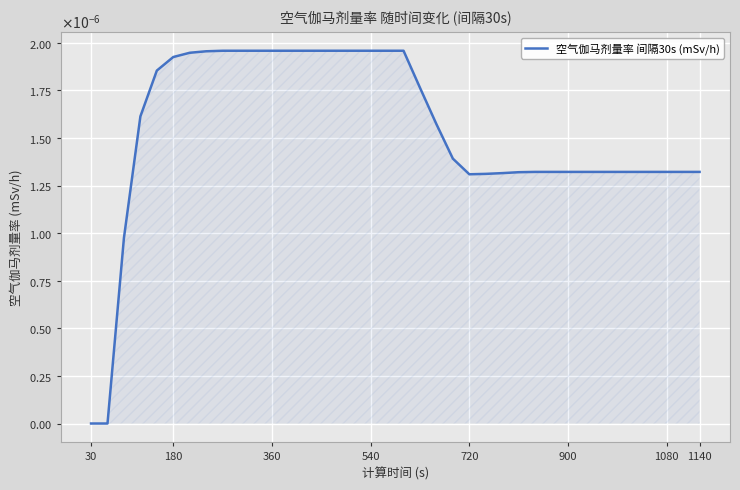

At which category does the chart reach its minimum across all series?

30